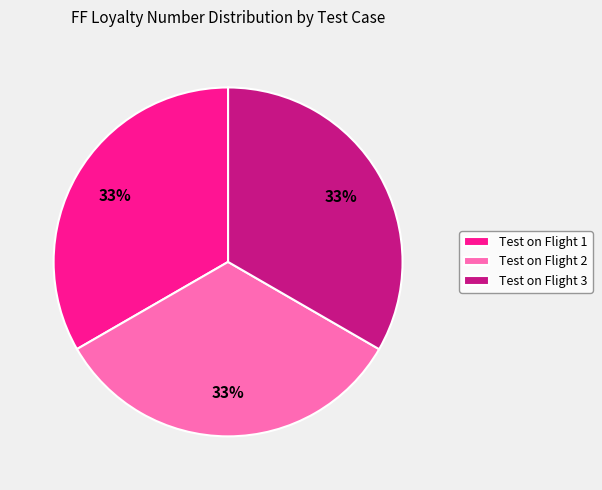

To the nearest percent, what portion does Test on Flight 1 represent?

33%